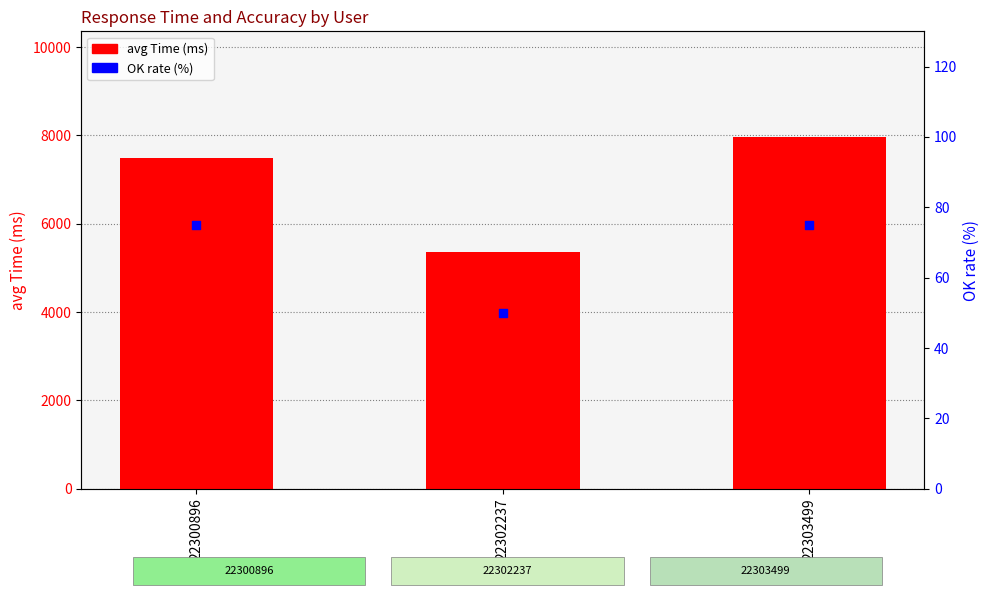

What are all the series names shown in the legend?

avg Time (ms), OK rate (%)